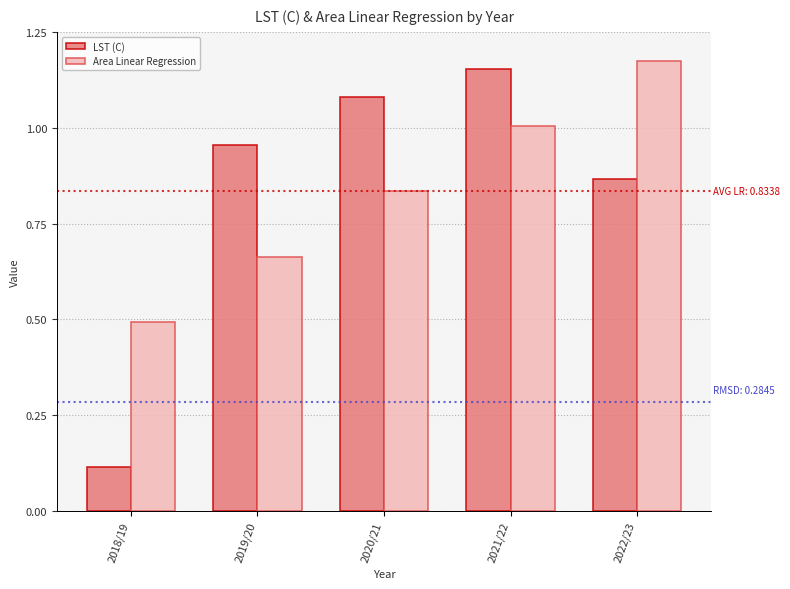

The value of Area Linear Regression at 2019/20 is 0.3. True or false?

False